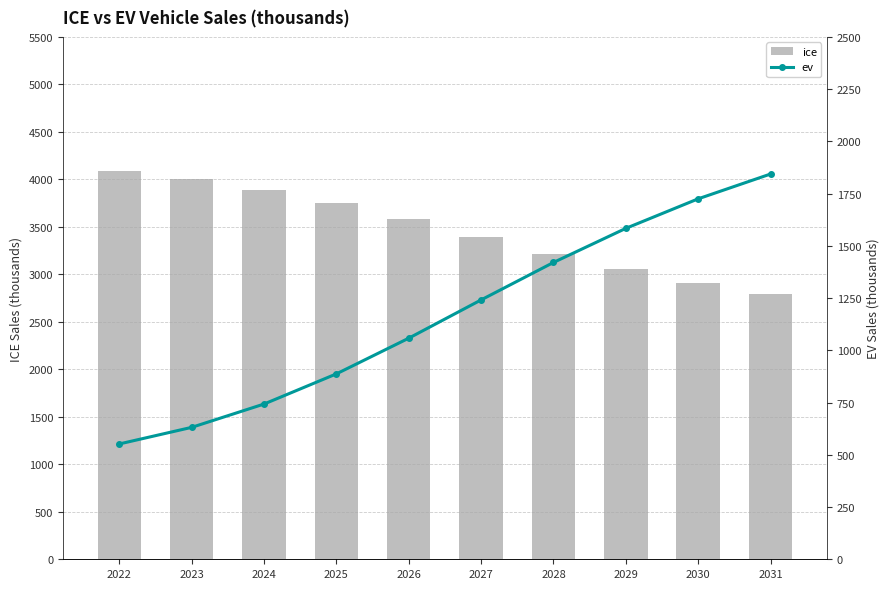

Which label corresponds to the largest value in the chart?

2022